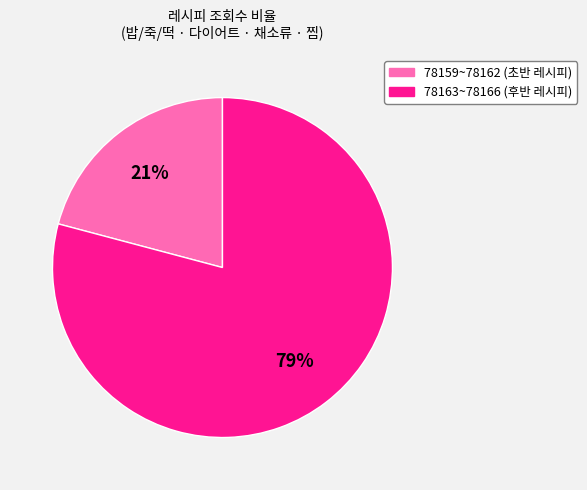

Is there any slice that represents more than half of the pie?

Yes